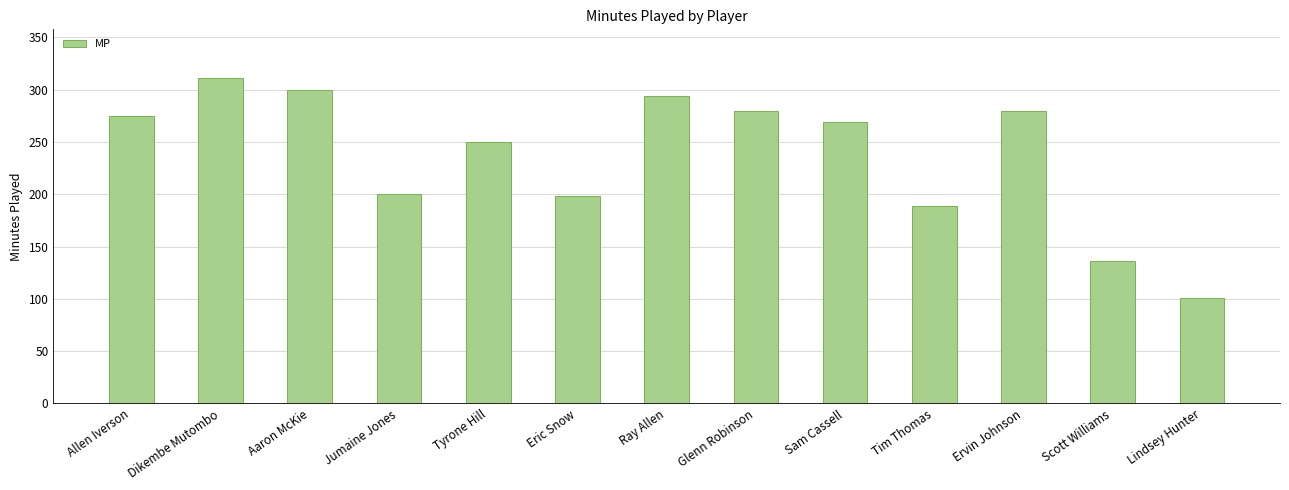

Read the value at Tim Thomas, to the nearest 50.

200